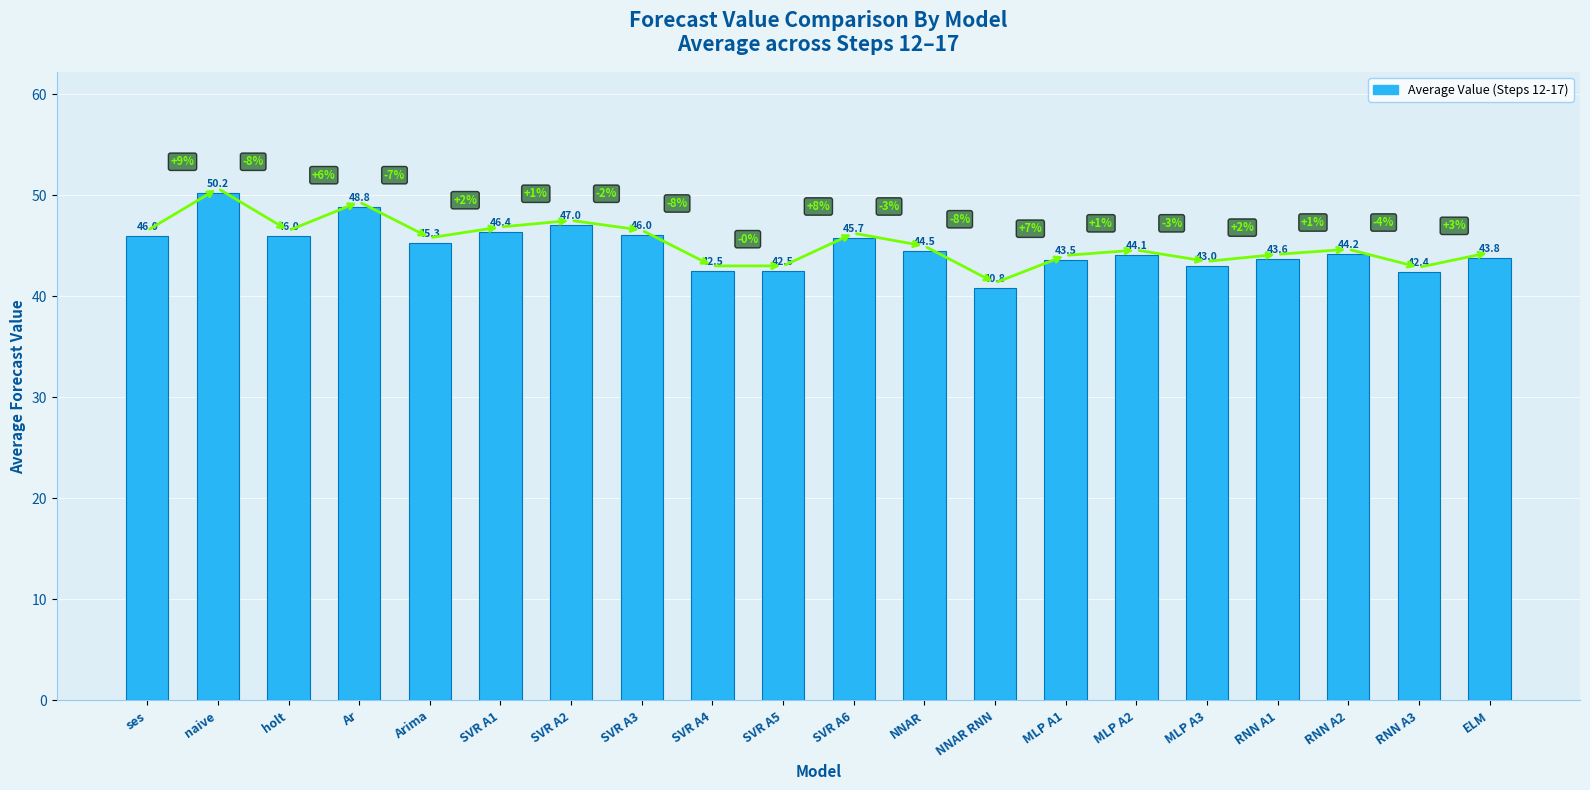

Reading left to right, transcribe all the data shown in this chart.

46.0	50.2	46.0	48.8	45.3	46.4	47.0	46.0	42.5	42.5	45.7	44.5	40.8	43.5	44.1	43.0	43.6	44.2	42.4	43.8